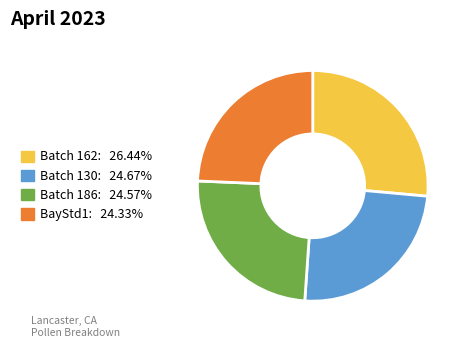

Do Batch 162 and Batch 186 together represent more than half of the pie?

Yes